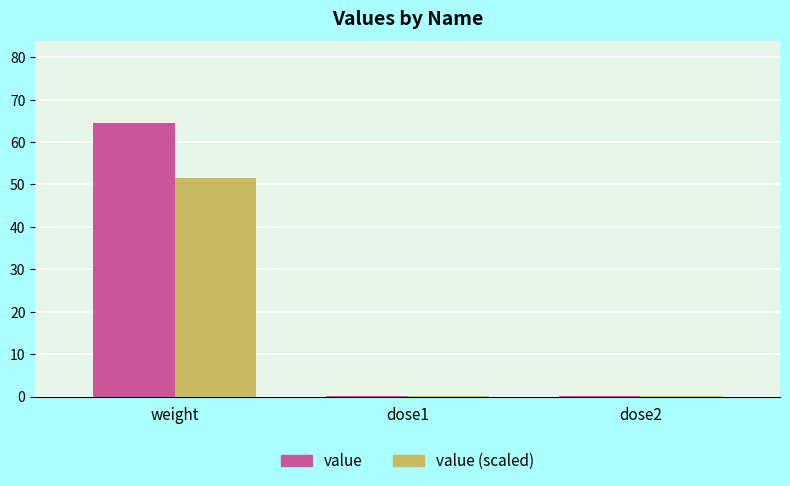

Which series has the largest total across all categories?

value